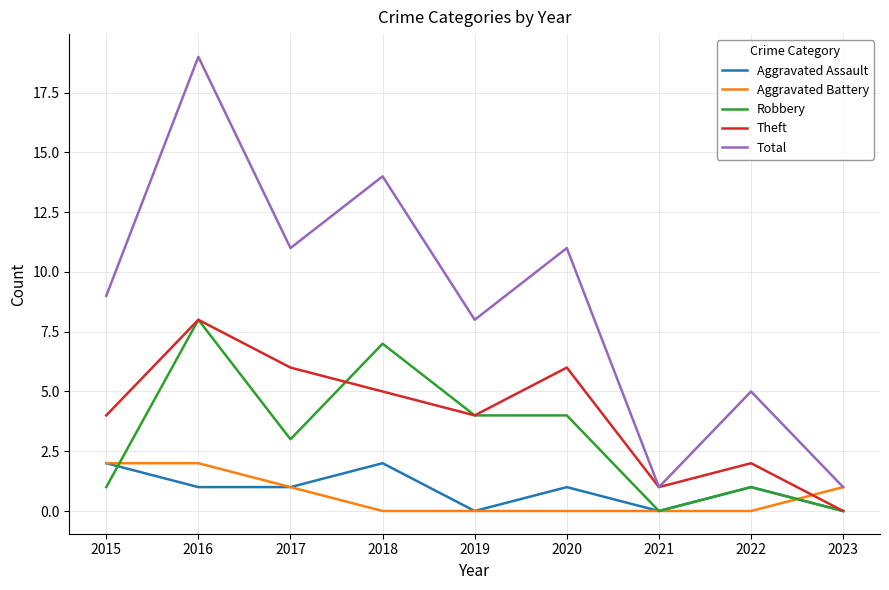

True or false: Robbery and Aggravated Battery intersect in this chart.

True